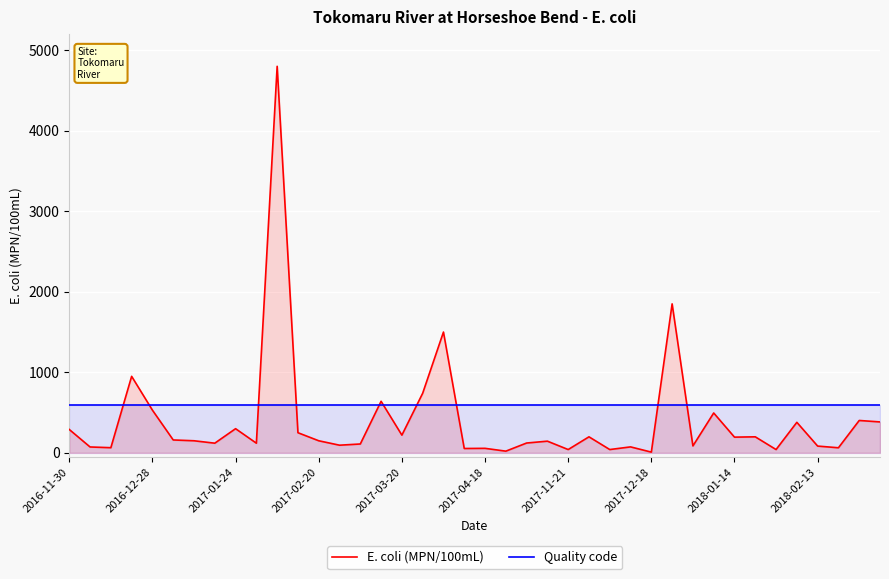

What is the difference between the maximum and second lowest values in the E. coli (MPN/100mL) series?

4779